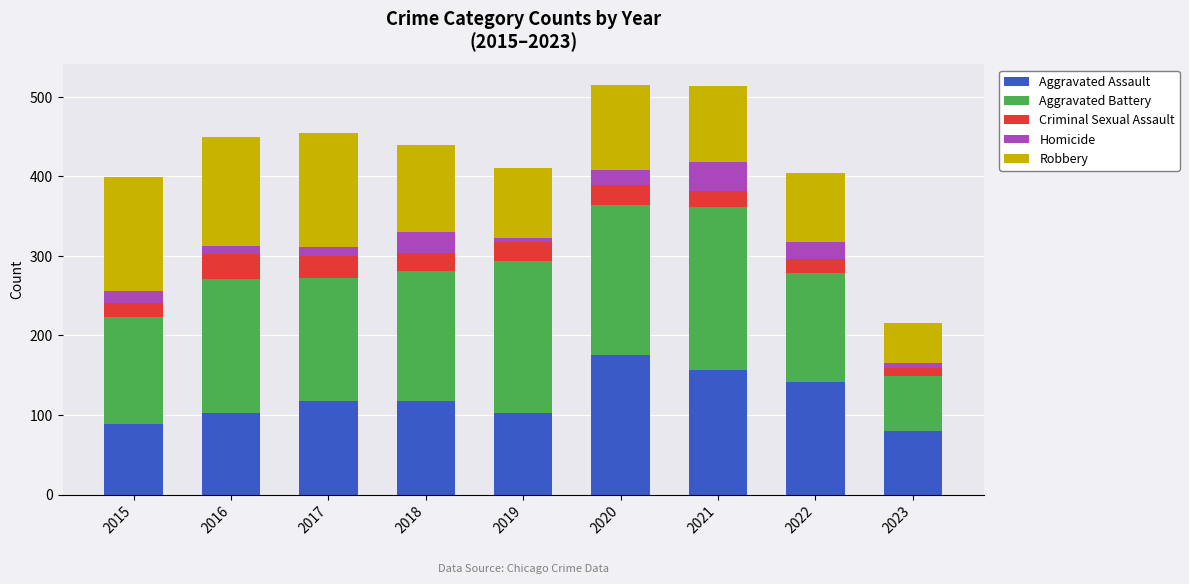

The Aggravated Assault series shows 262 at 2020. True or false?

False